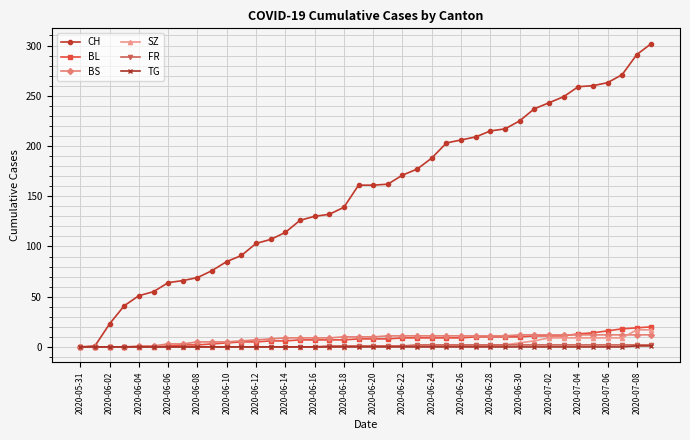

Which series has the widest spread of values?

CH